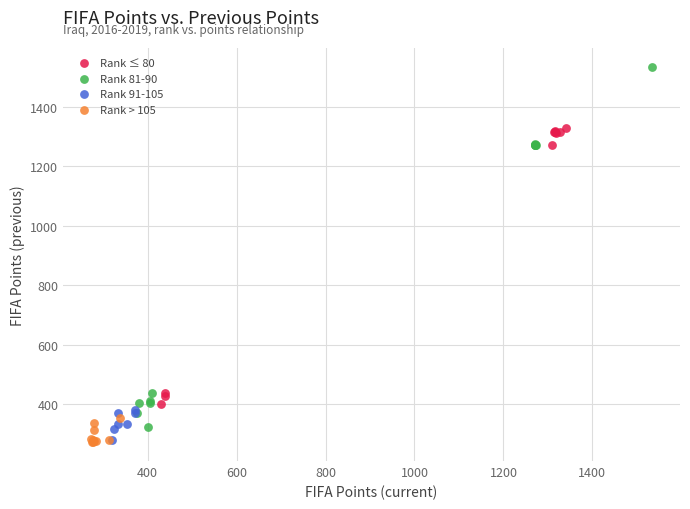

Which series has the largest Y range (max minus min)?

Rank 81-90